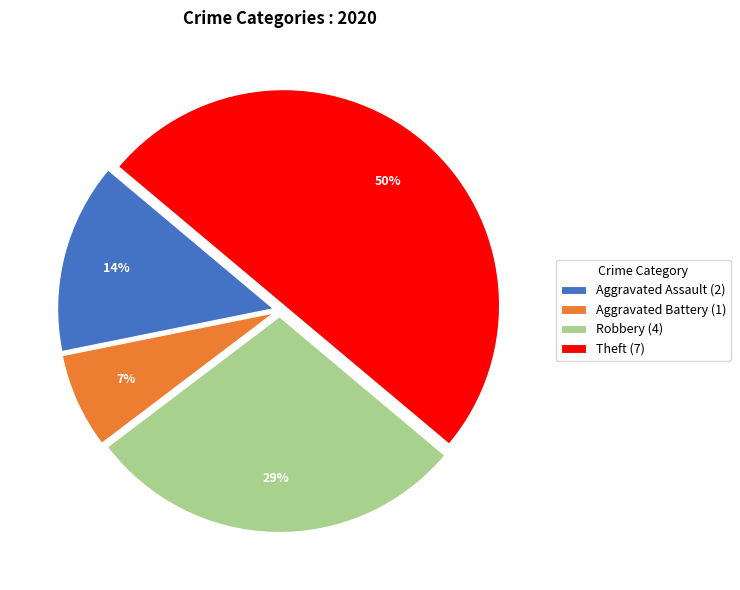

Count the number of slices in the pie.

4